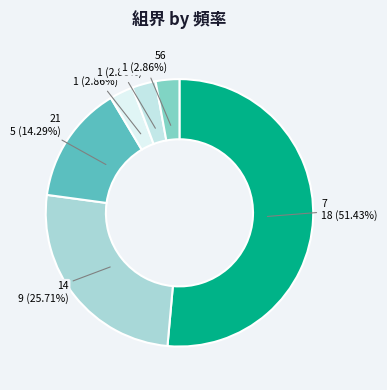

Which slice represents more than half of the pie?

7